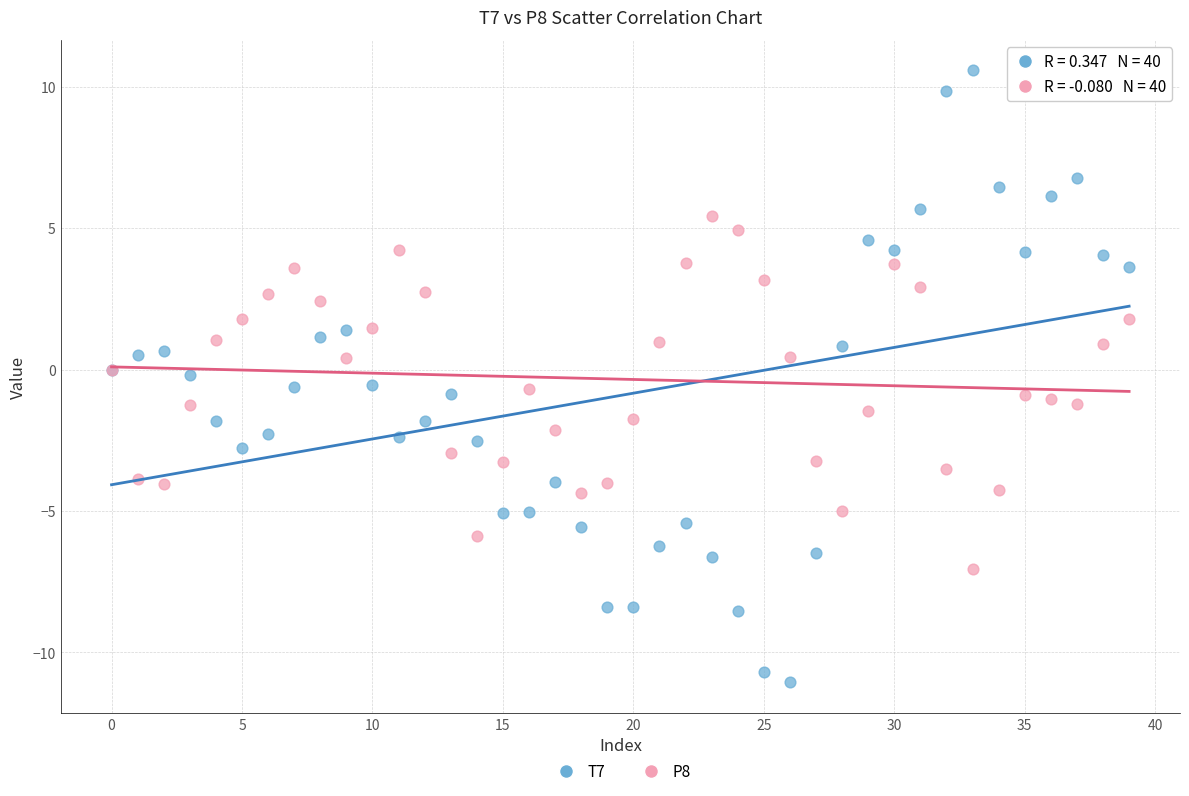

Which series contains the highest Y value?

T7